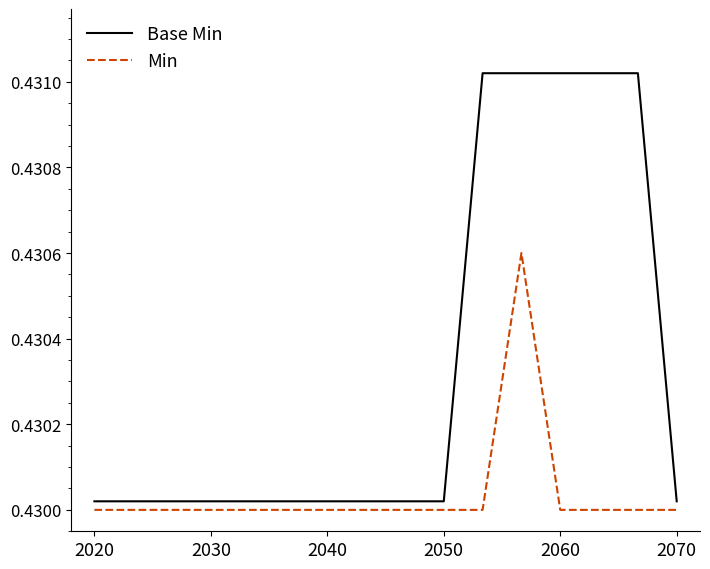

Which series has the largest range (max minus min)?

Base Min